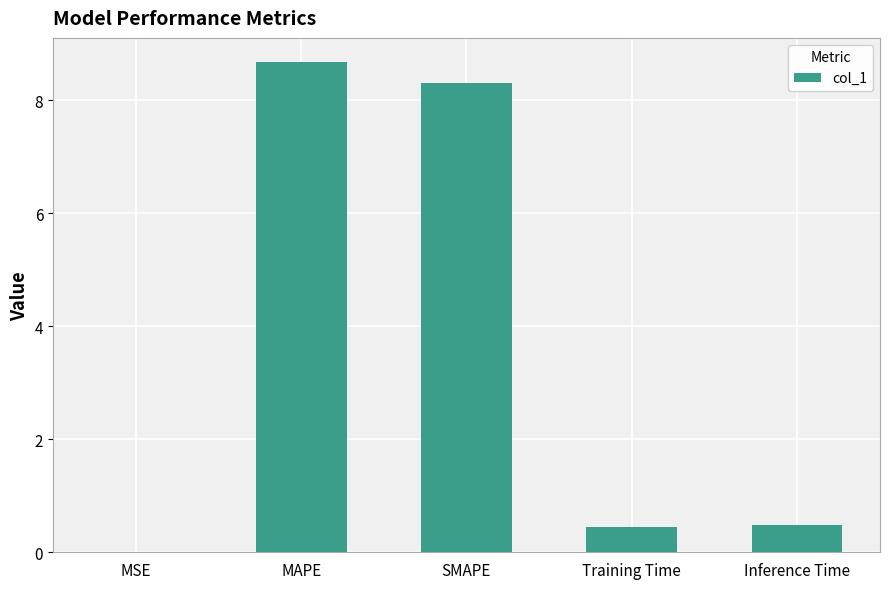

What is the sum of all values?

17.9